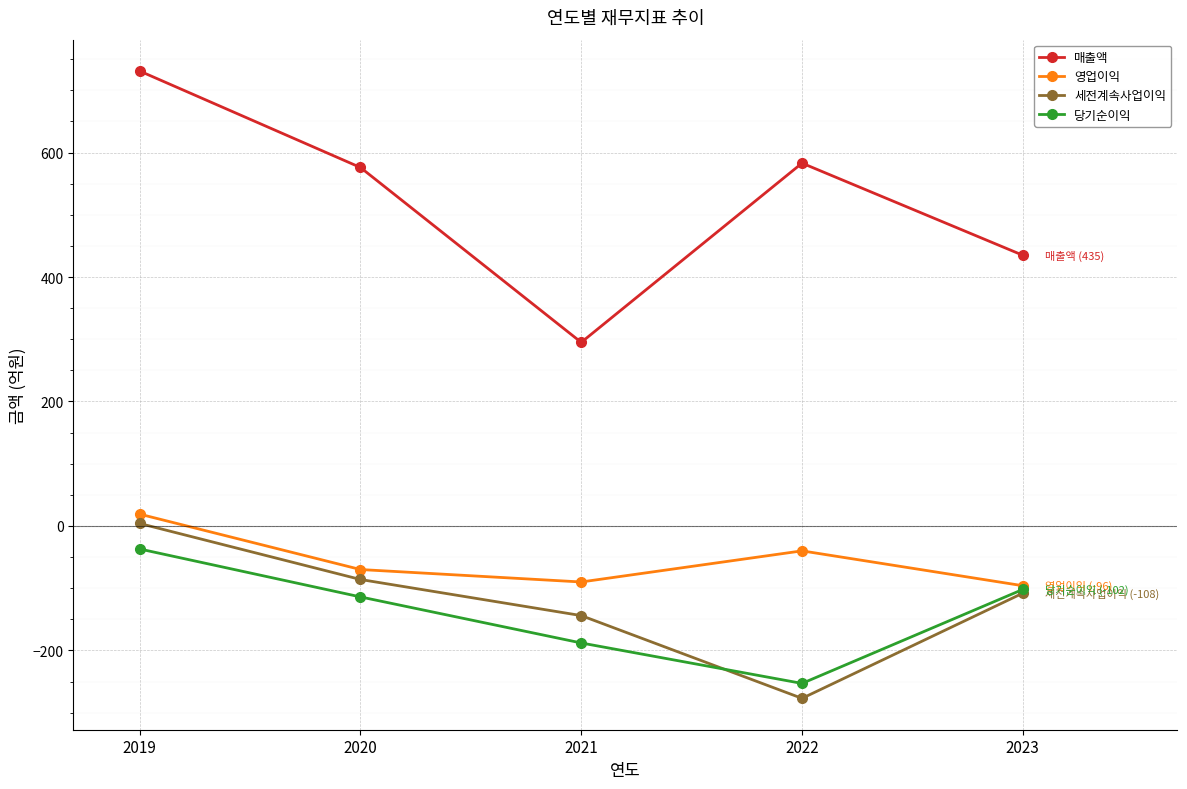

What value does the 영업이익 series have at 2021?

-90